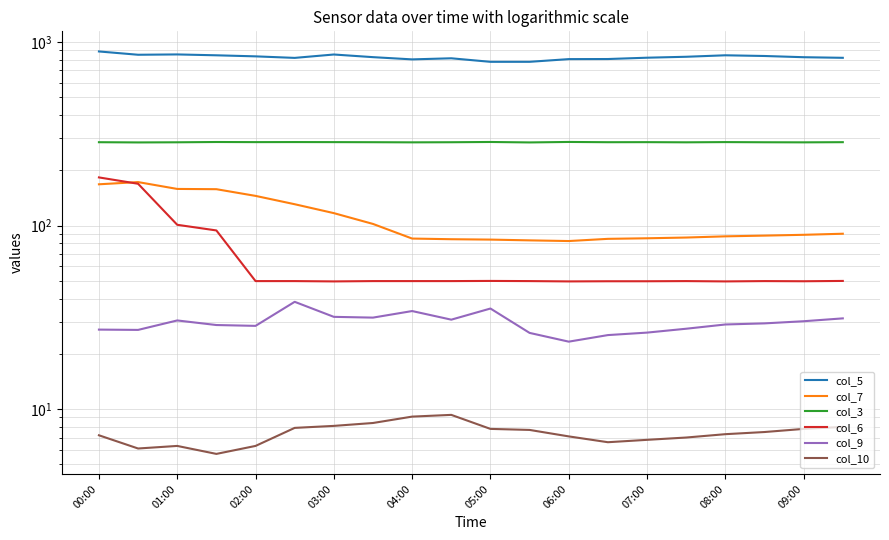

Which series changed the most between 06:00 and 19?

col_5